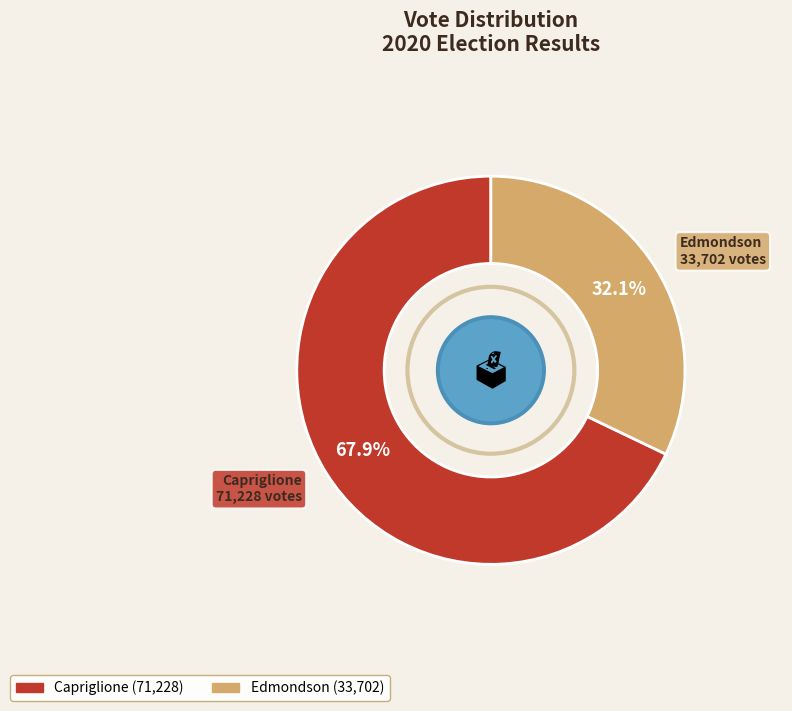

How many segments does this pie chart have?

2